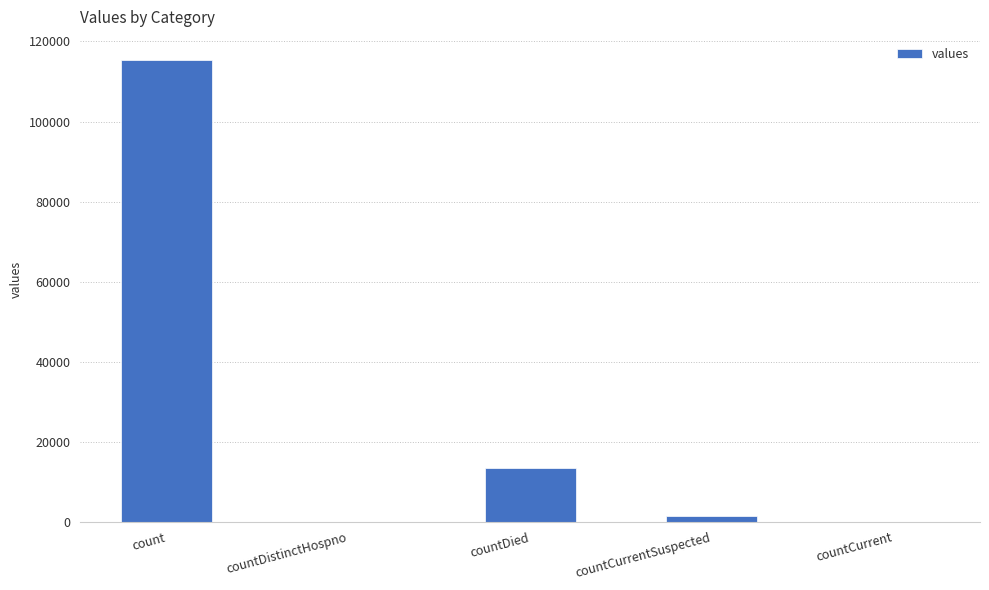

What is the average value?

26021